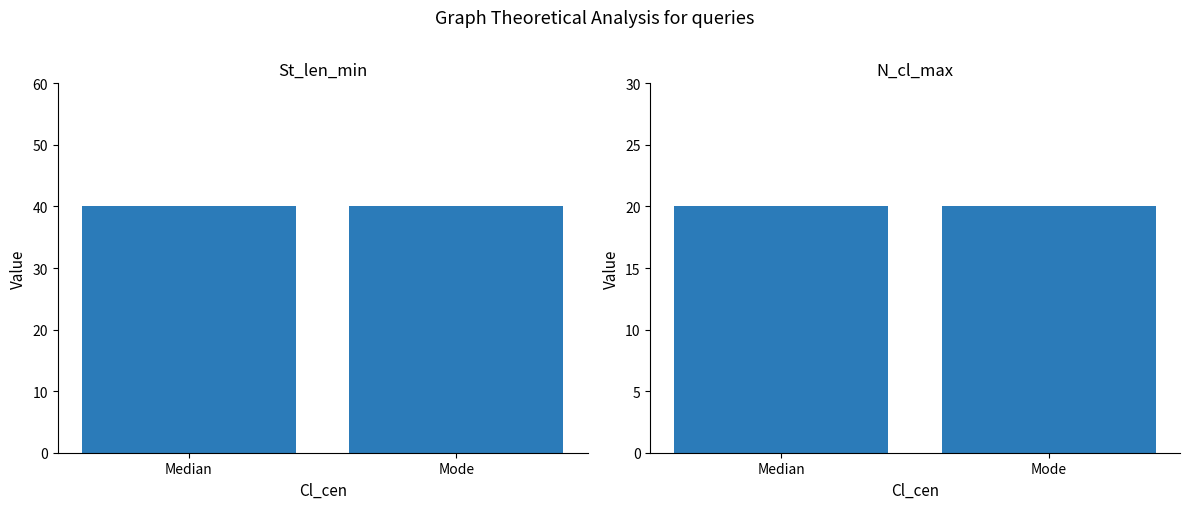

Which series has the largest range (max minus min)?

St_len_min